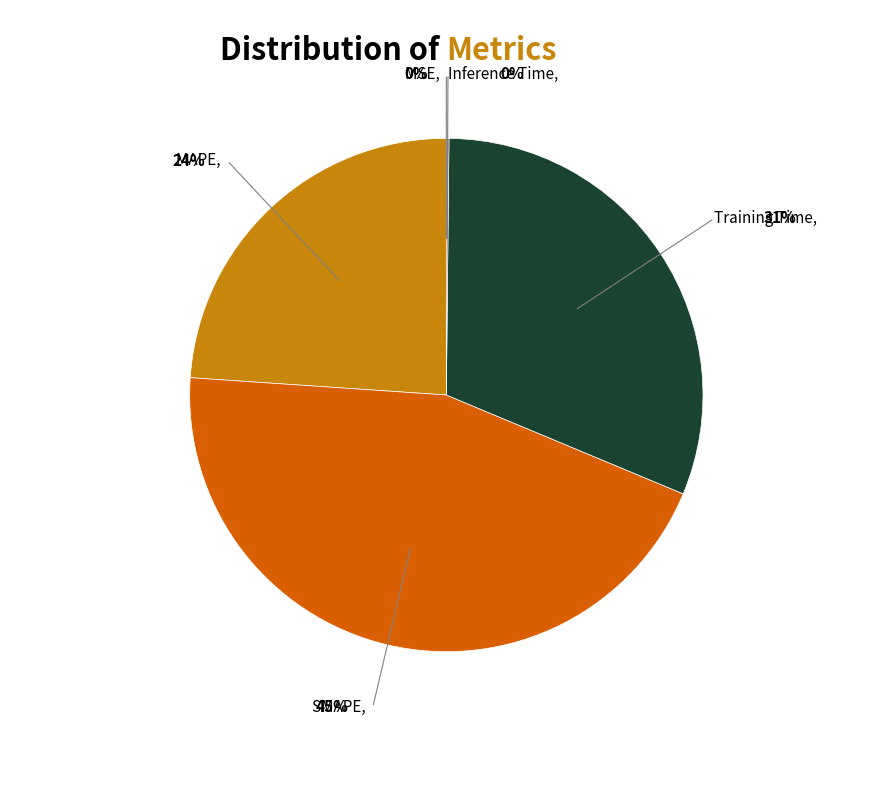

Rank the categories by value from highest to lowest.

SMAPE, Training Time, MAPE, Inference Time, MSE